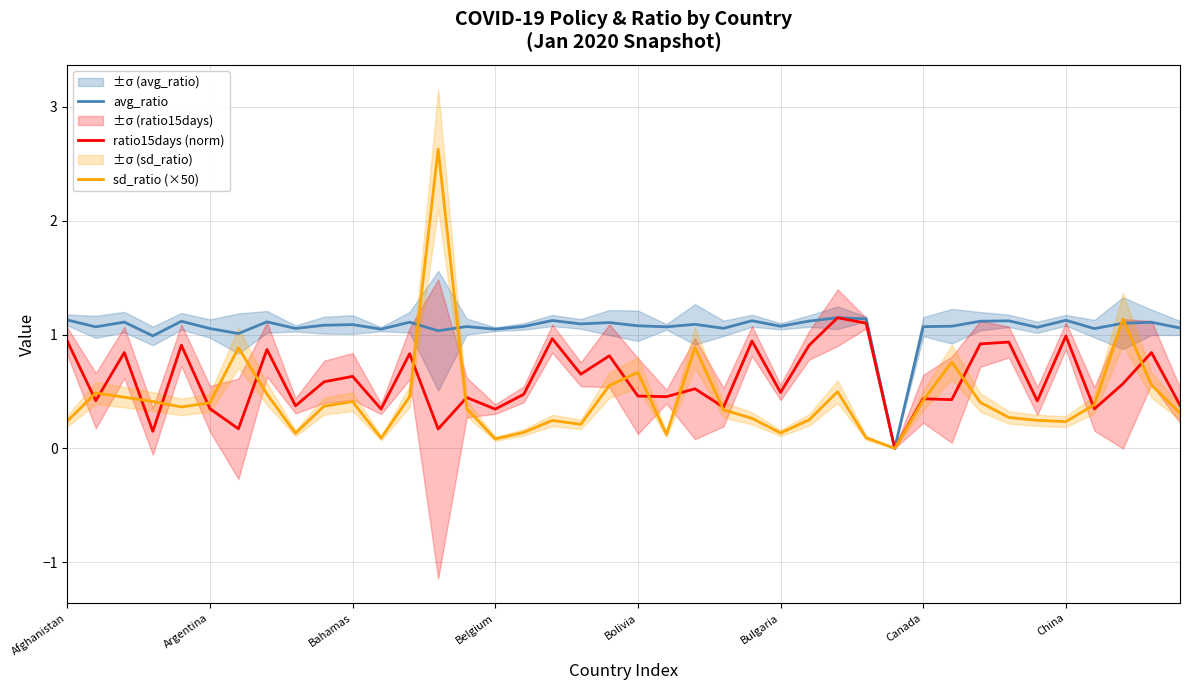

The value of ratio15days (norm) at China is 1.0. True or false?

True